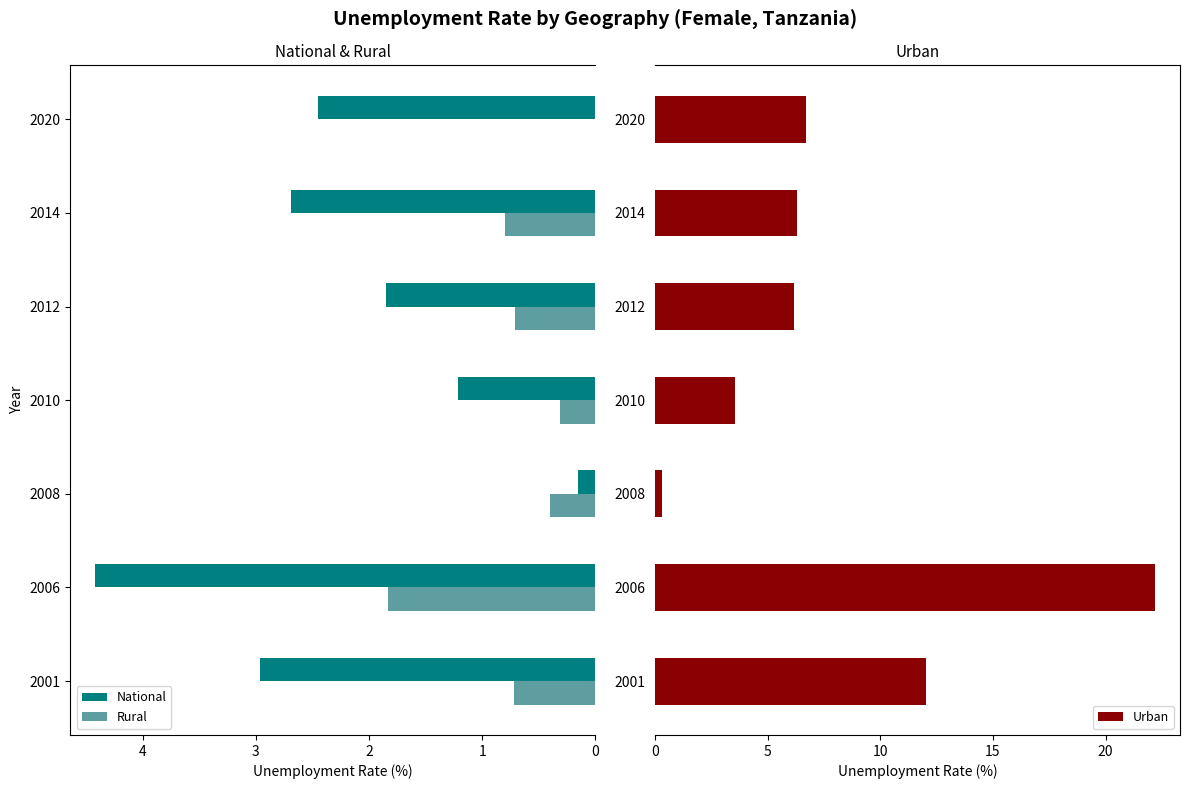

What is the average value of the Urban series?

8.2